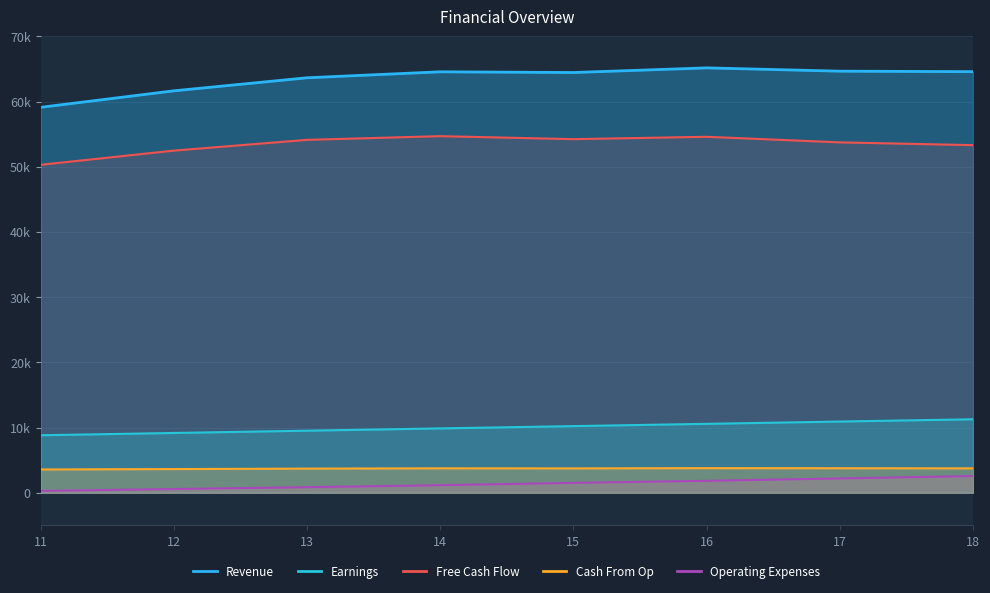

True or false: Revenue and Operating Expenses cross at least once.

False